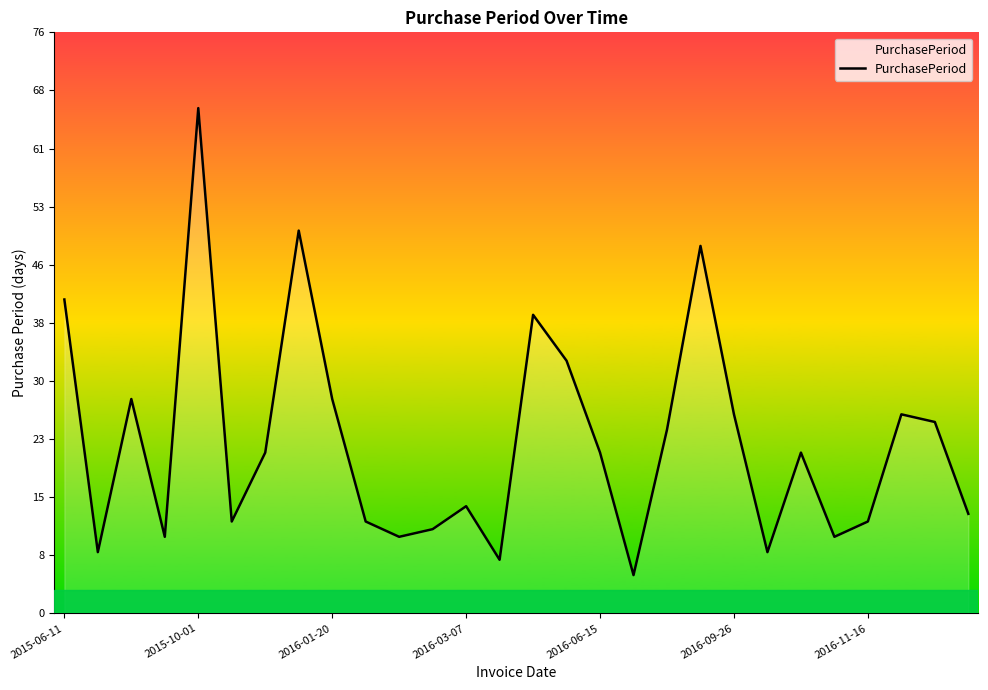

Reading left to right, extract all data points from this chart.

41	8	28	10	66	12	21	50	28	12	10	11	14	7	39	33	21	5	24	48	26	8	21	10	12	26	25	13